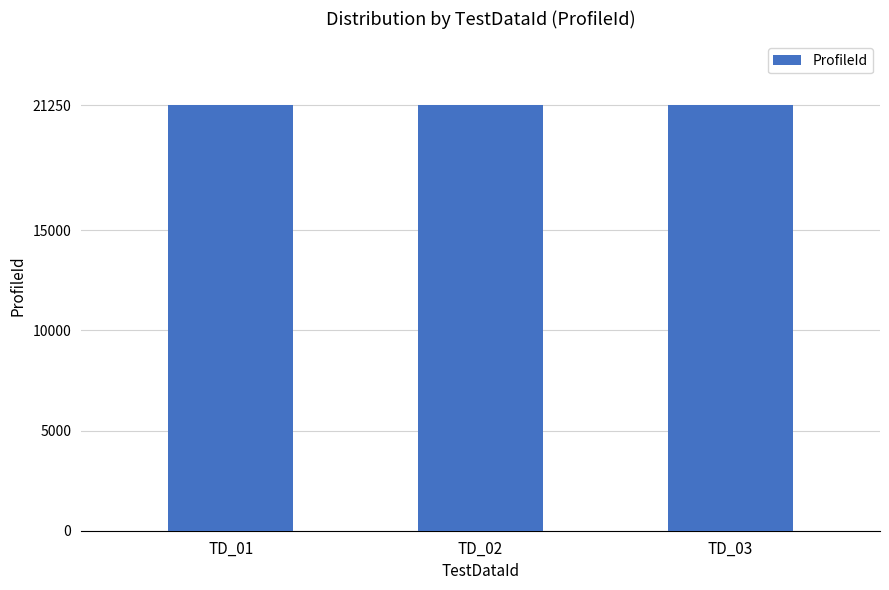

What is the difference between the maximum and minimum values?

2